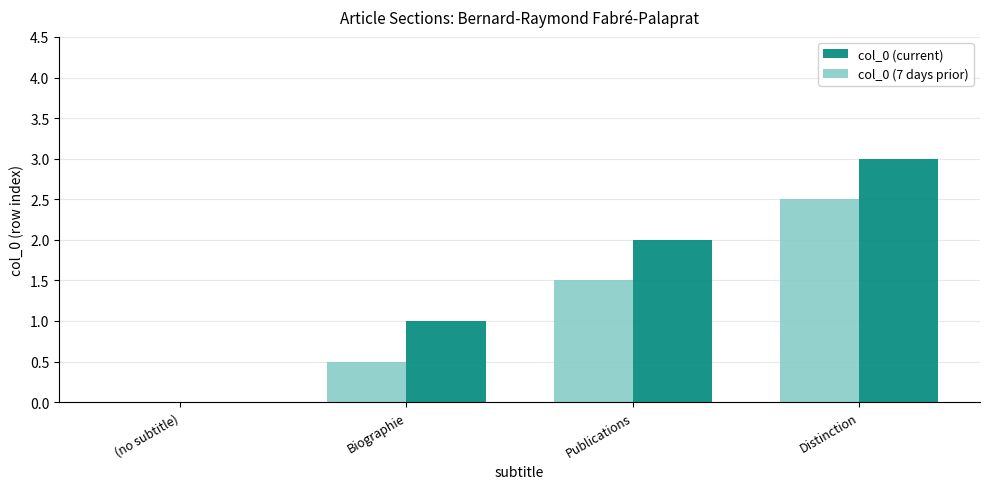

Count the col_0 (current) values in the range 1 to 3.

3